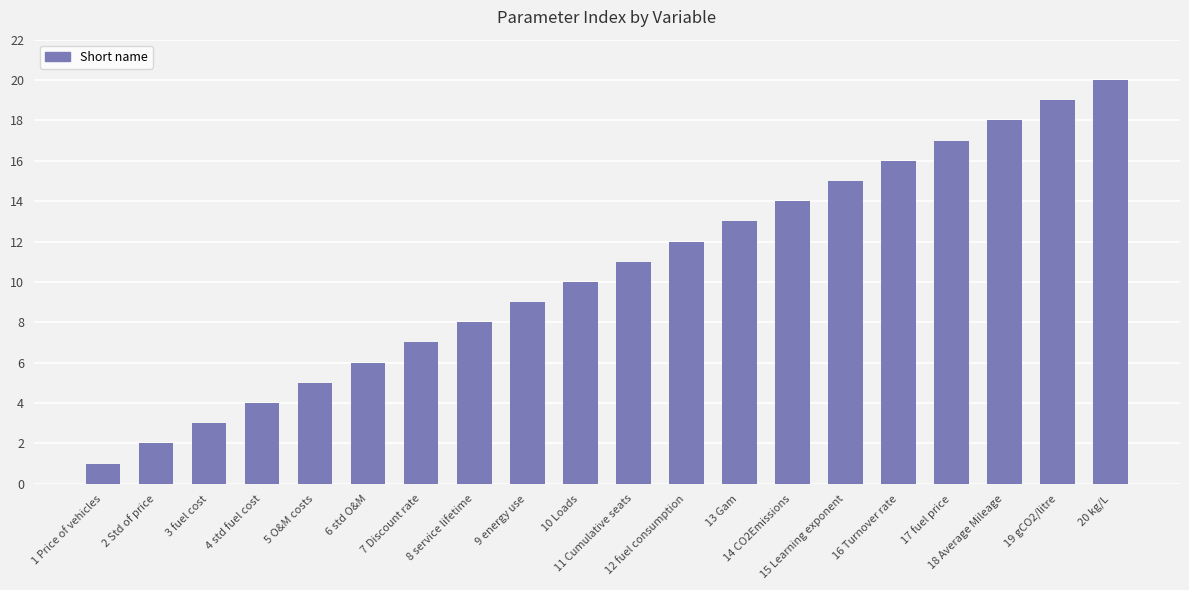

What is the change in value from 1 Price of vehicles to 11 Cumulative seats?

+10